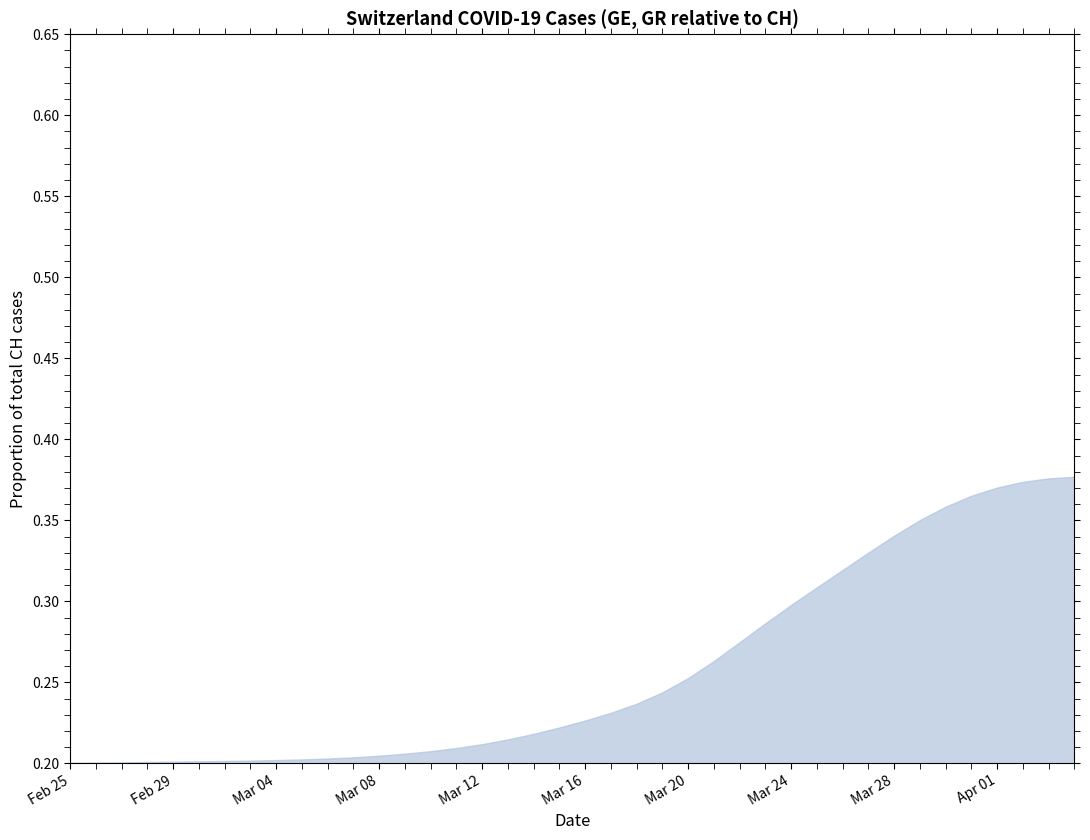

At how many categories does at least one series exceed 0?

40